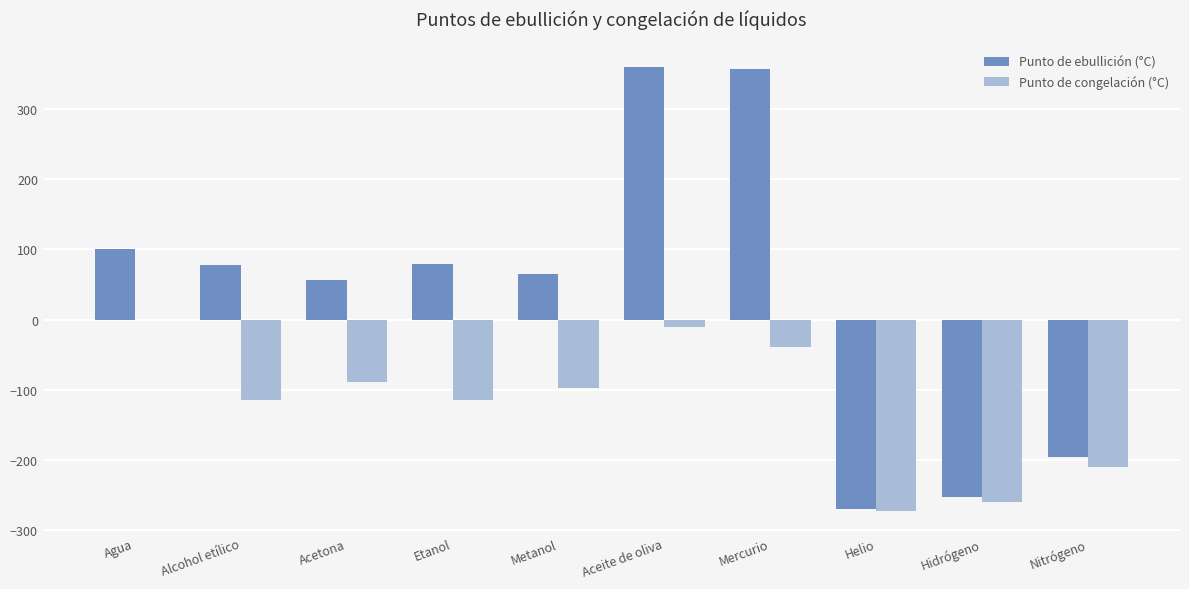

Which series changed the most between Agua and Nitrógeno?

Punto de ebullición (°C)